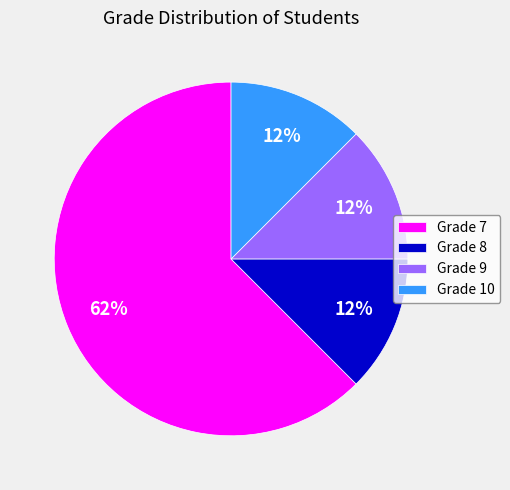

Does any single category account for the majority?

Yes